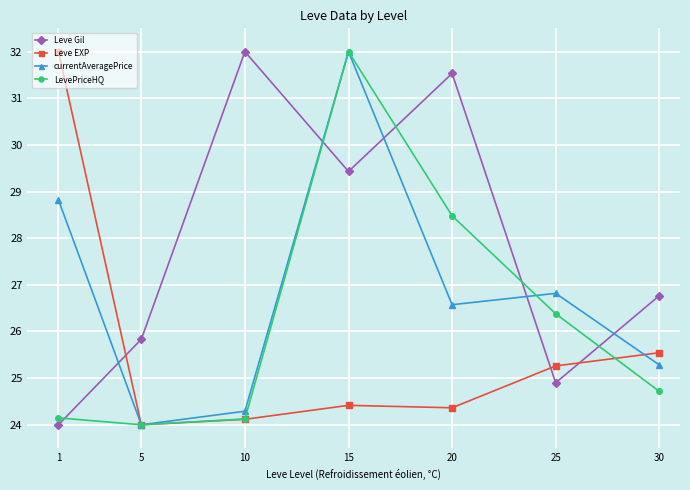

The LevePriceHQ series shows 24.1 at 10. True or false?

True